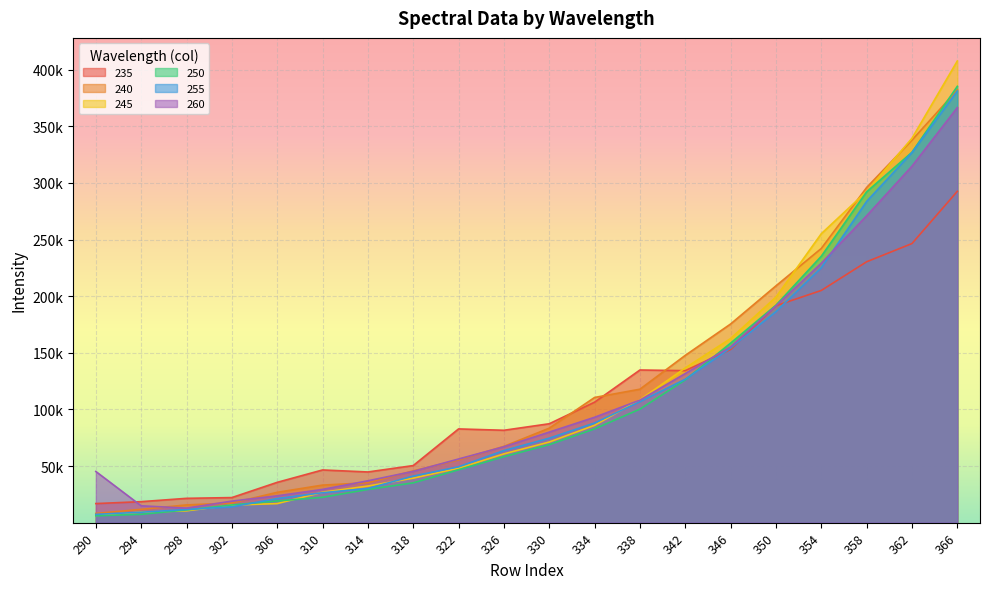

True or false: 240 has a value of 26410.2 at 302.

False